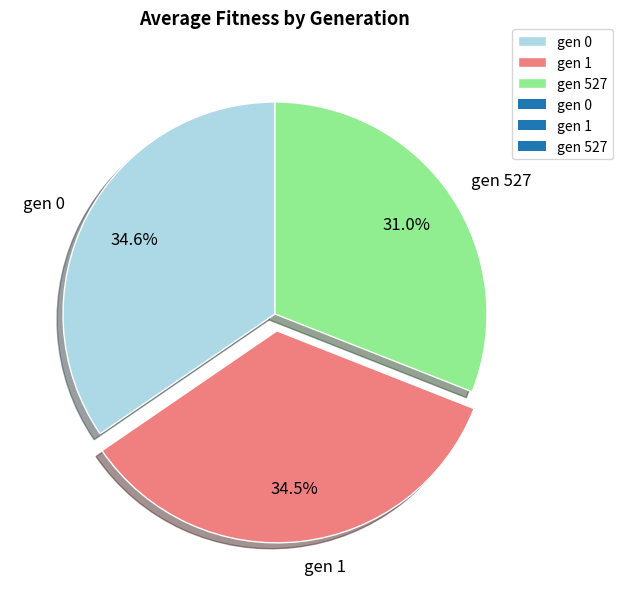

Combined, what portion of the pie is gen 527 and gen 0?

65.5%